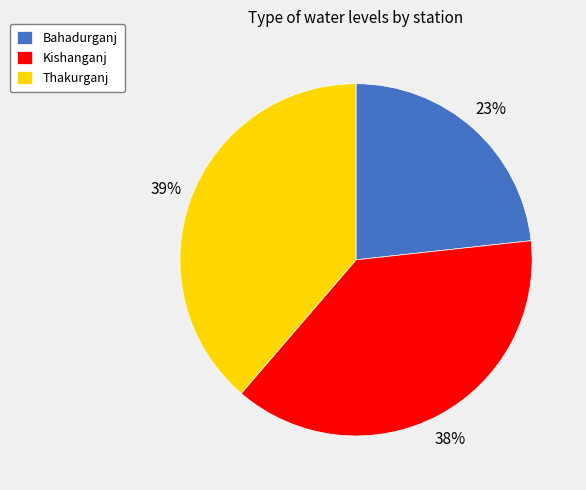

How many slices are in this pie chart?

3